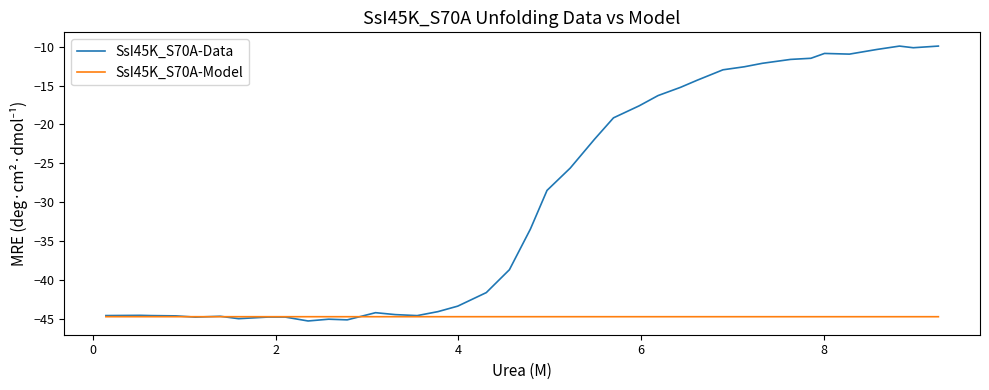

Is this an area chart (filled region under the line)?

No